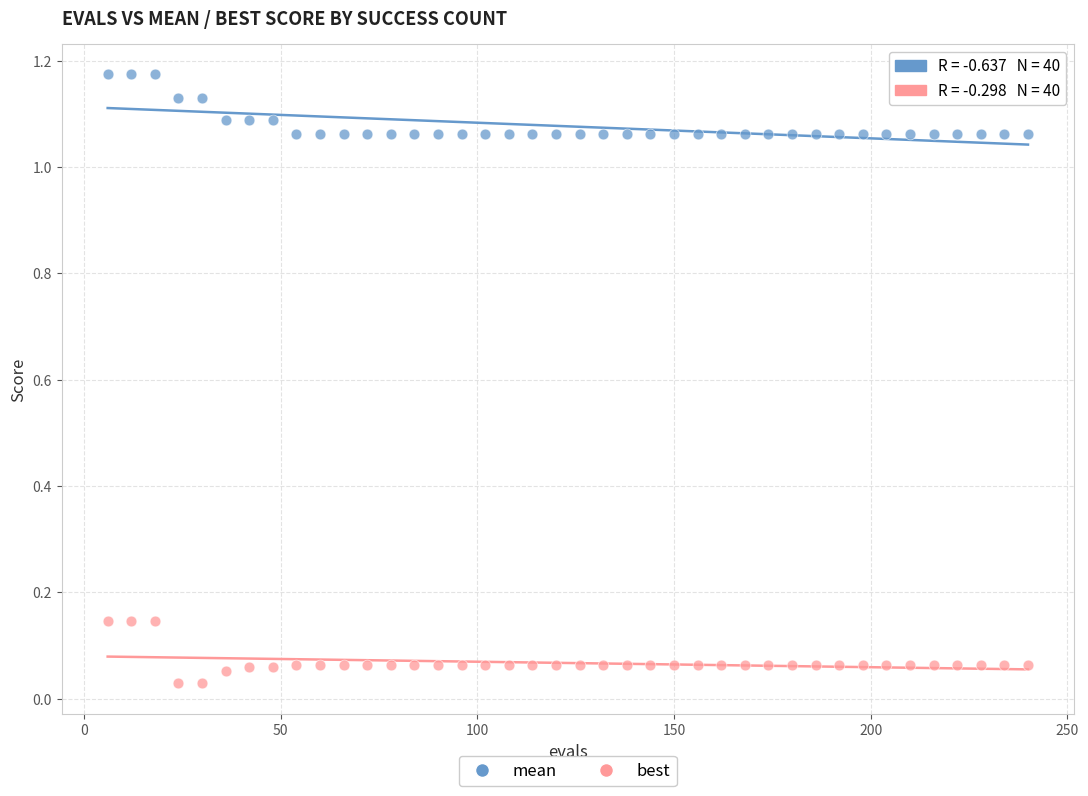

Which series contains the highest Y value?

mean